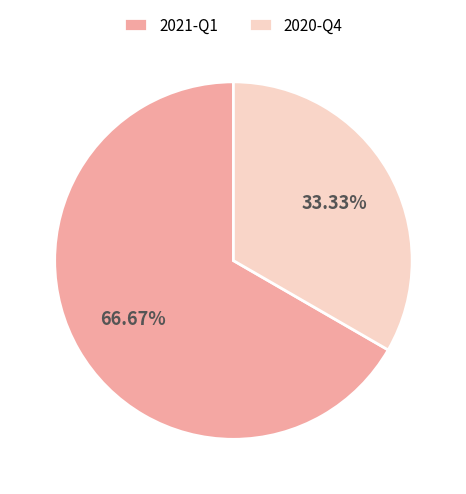

What is the largest slice in the pie chart?

2021-Q1